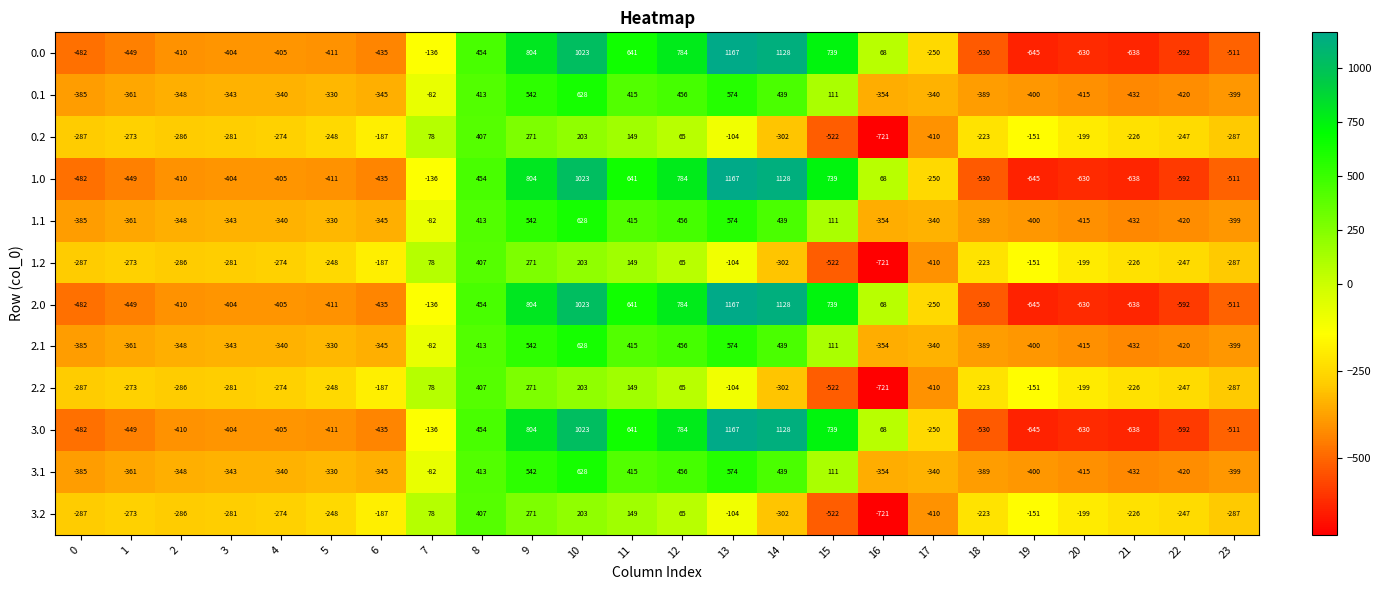

How many data points does each series have?

24